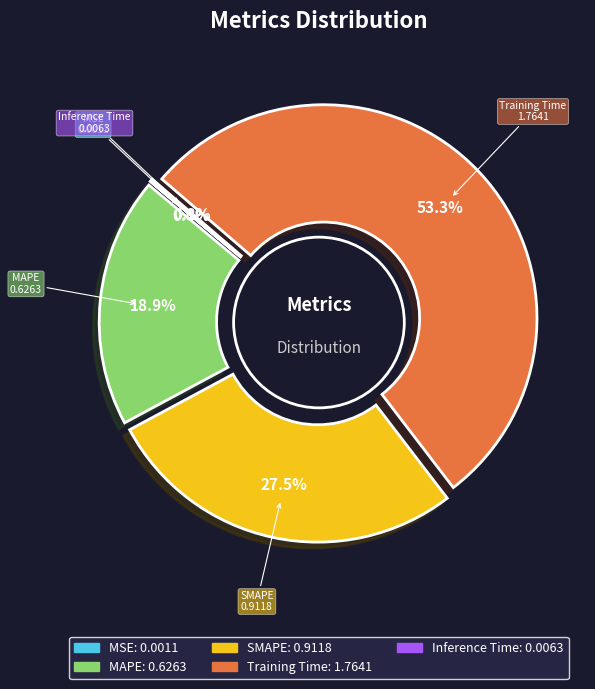

Is Training Time the majority of the pie?

Yes